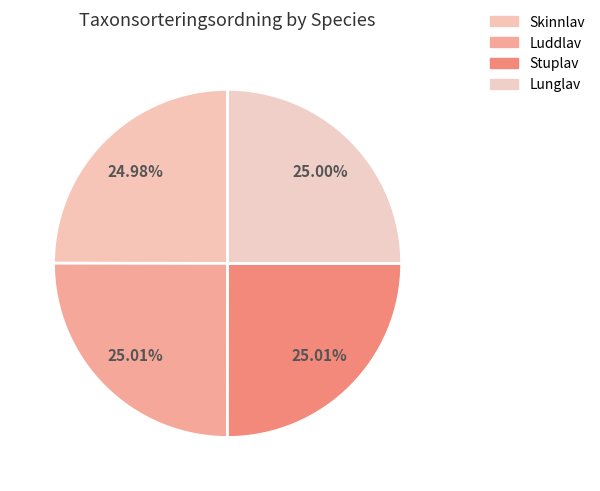

What is the ratio of the value at Skinnlav to the value at Luddlav?

1.0